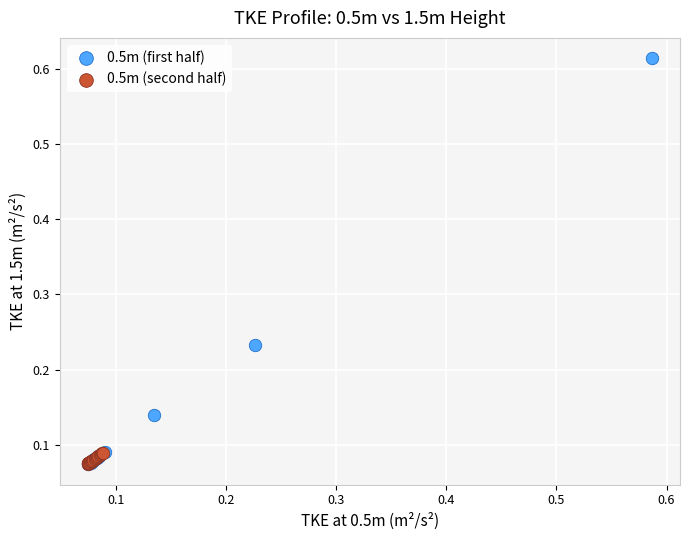

What are all the series names shown in the legend?

0.5m (first half), 0.5m (second half)